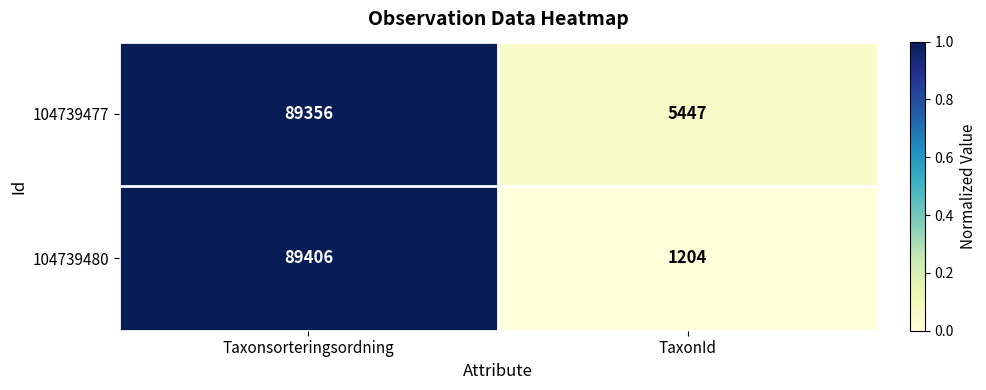

True or false: 104739480 has a value of 1204 at TaxonId.

True